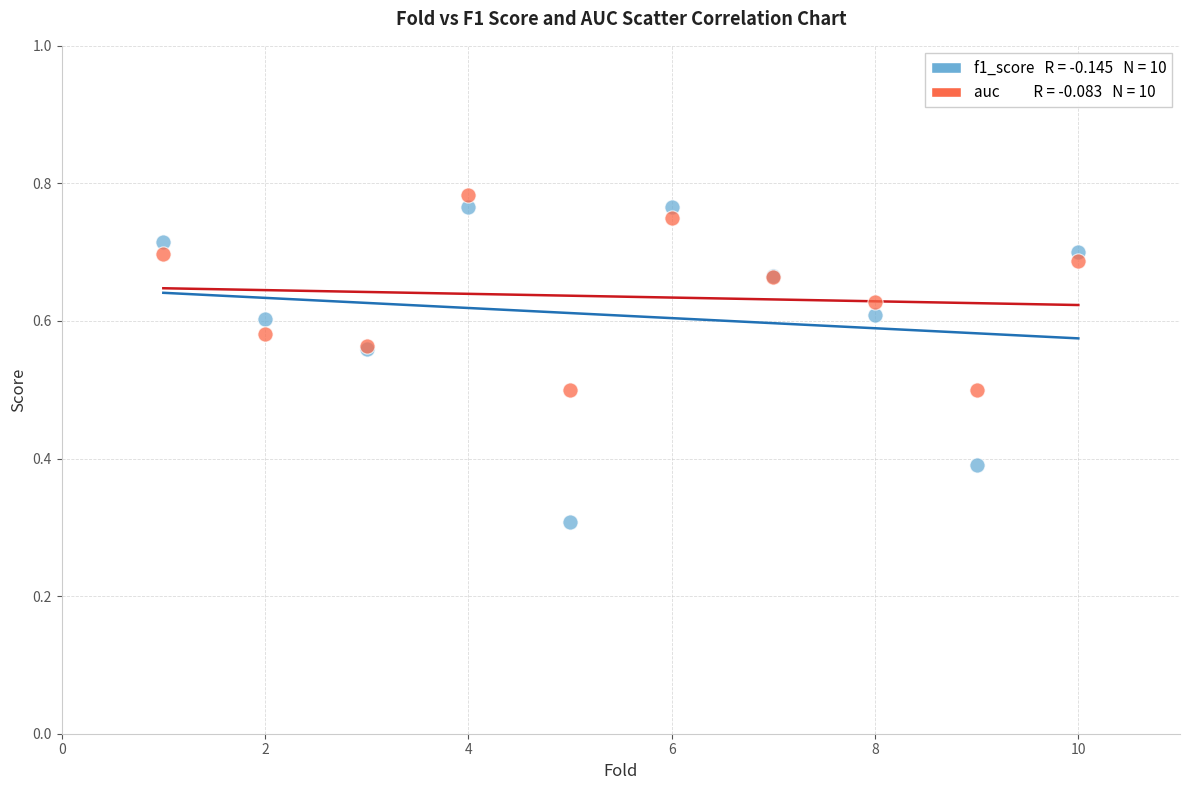

Across all series, what Y value is closest to 0?

0.3